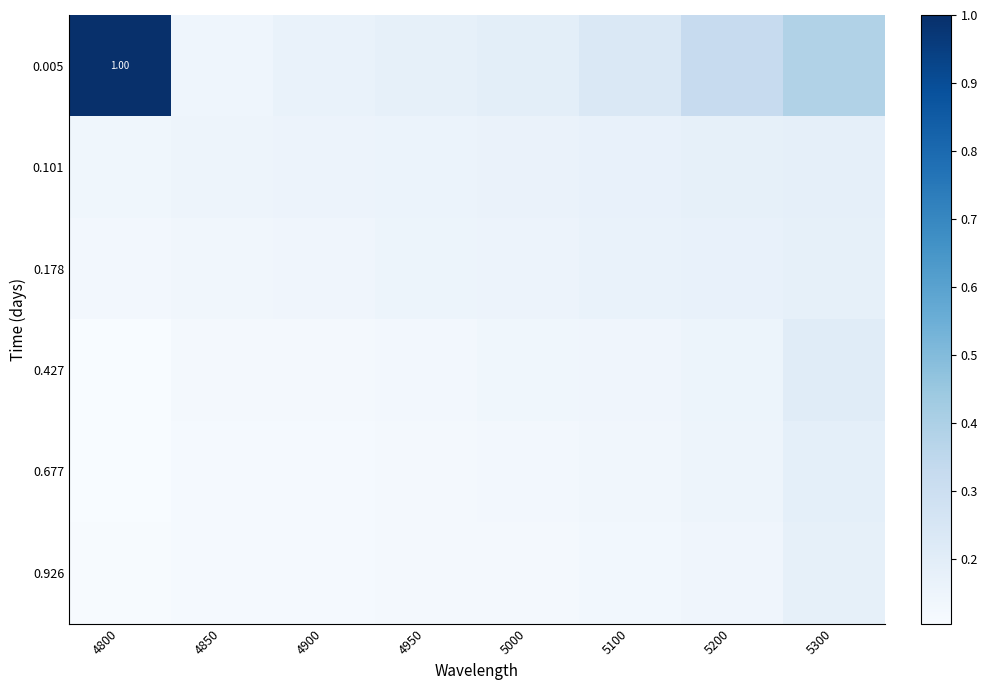

Rank the series at 5300 from lowest to highest value.

0.926, 0.178, 0.101, 0.677, 0.427, 0.005